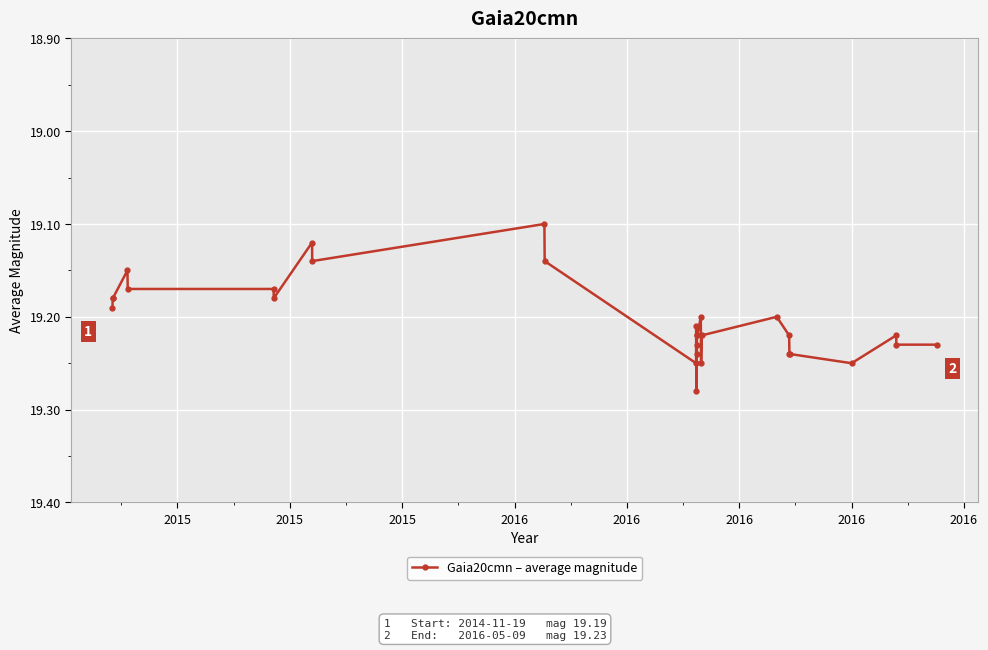

True or false: there are more than 2 points higher than both neighbors.

True